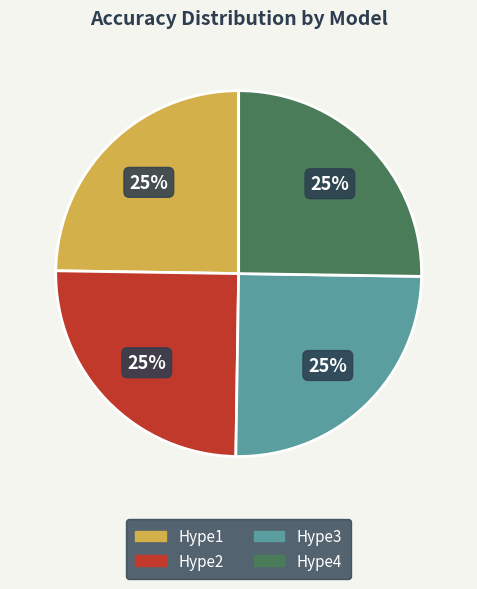

Count the number of slices in the pie.

4